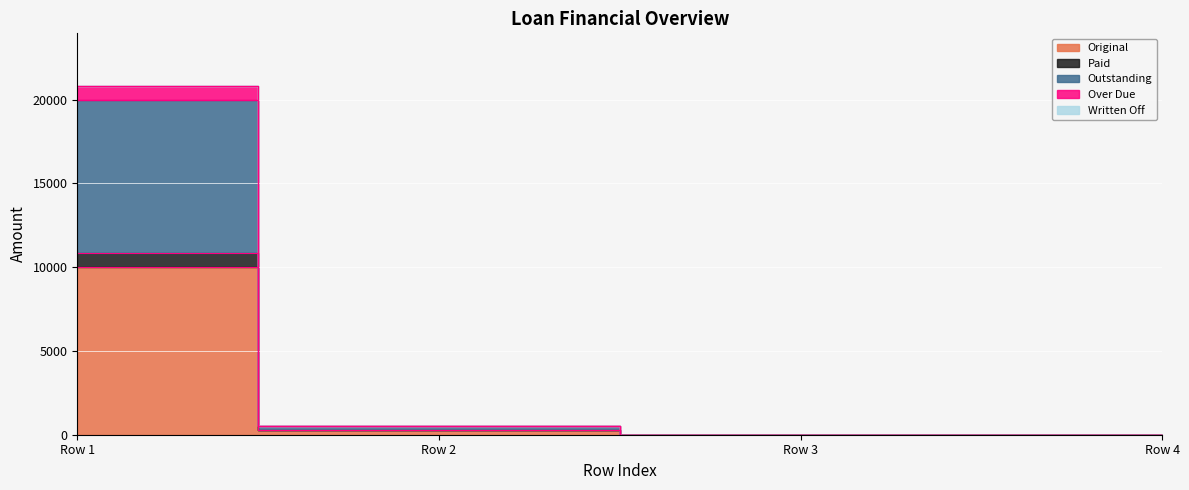

What is the sum of all Over Due values?

21351.4